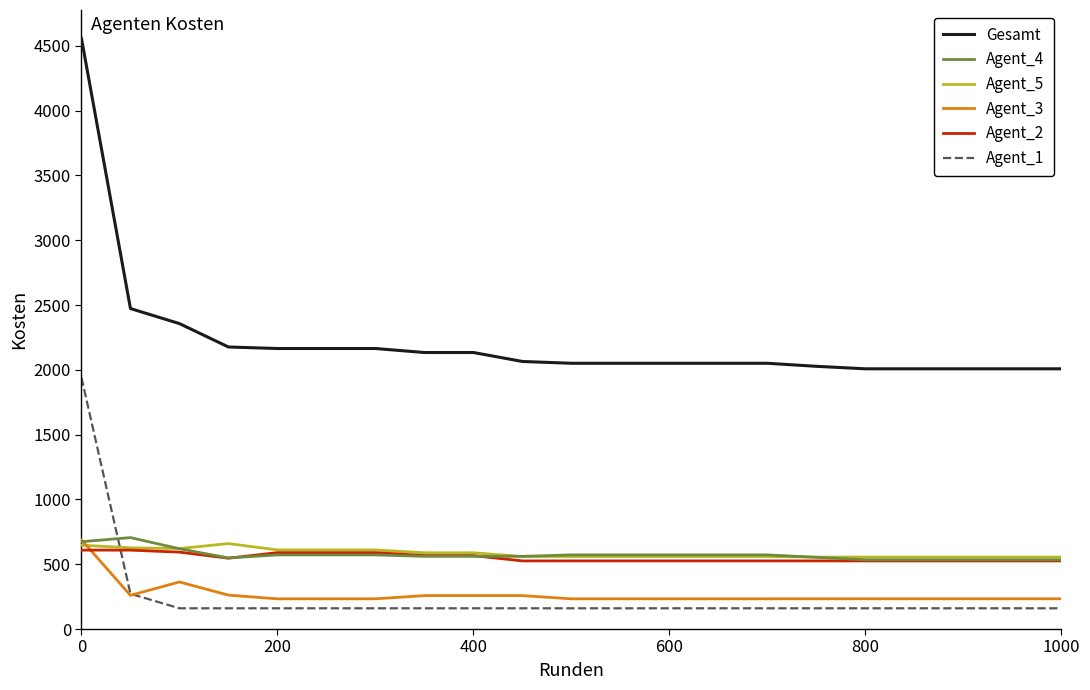

Which series ends up on top after the final intersection of Agent_4 and Agent_1?

Agent_4